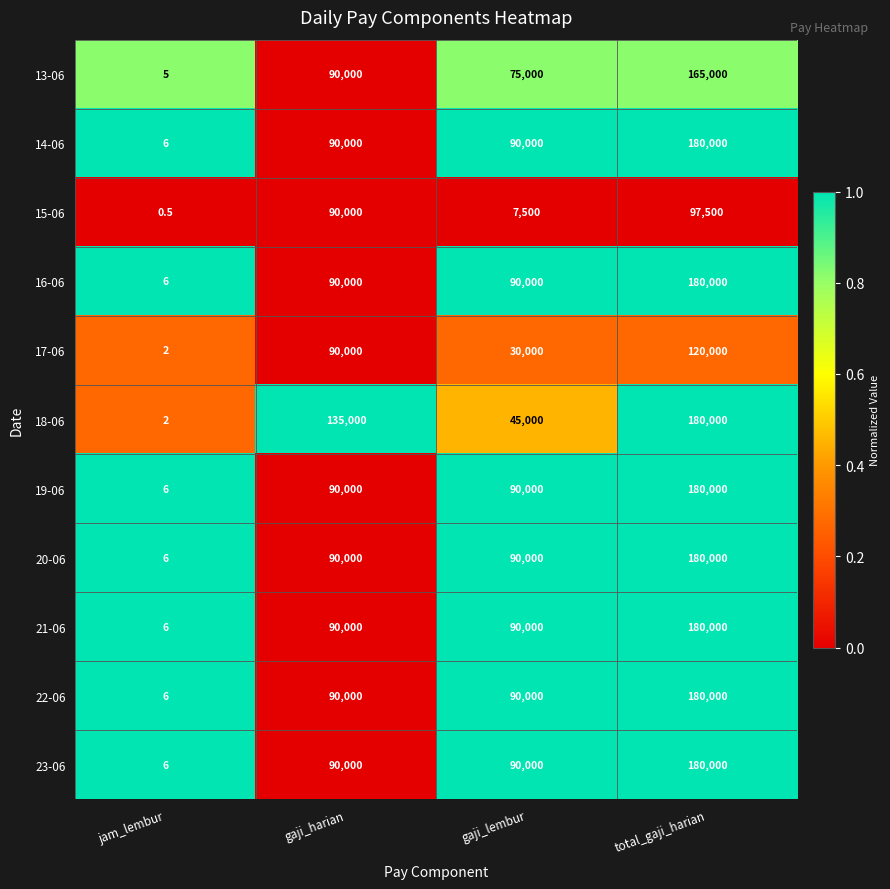

What is the difference between the second highest and minimum values in the 16-06 series?

89994.0